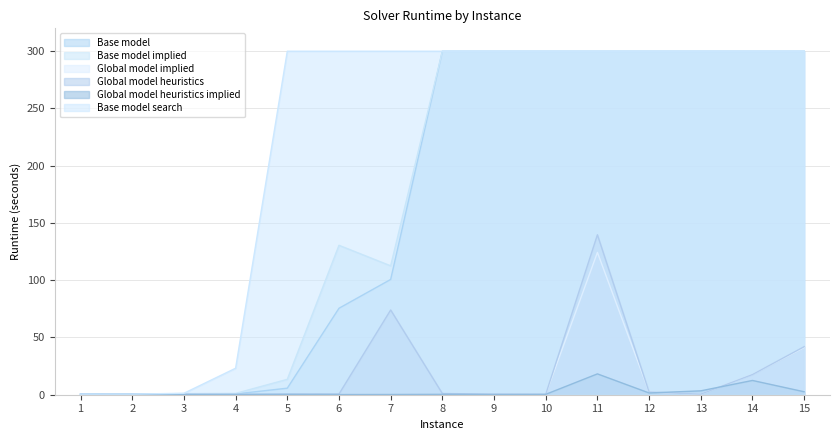

Which has a higher value, 8 or 3?

8